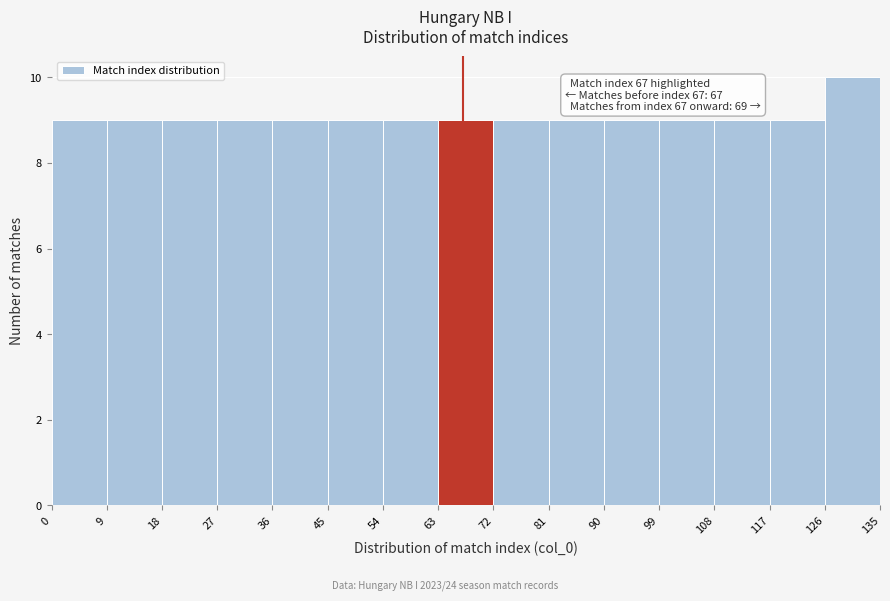

Which range on the x-axis has the tallest bar?

126 to 135